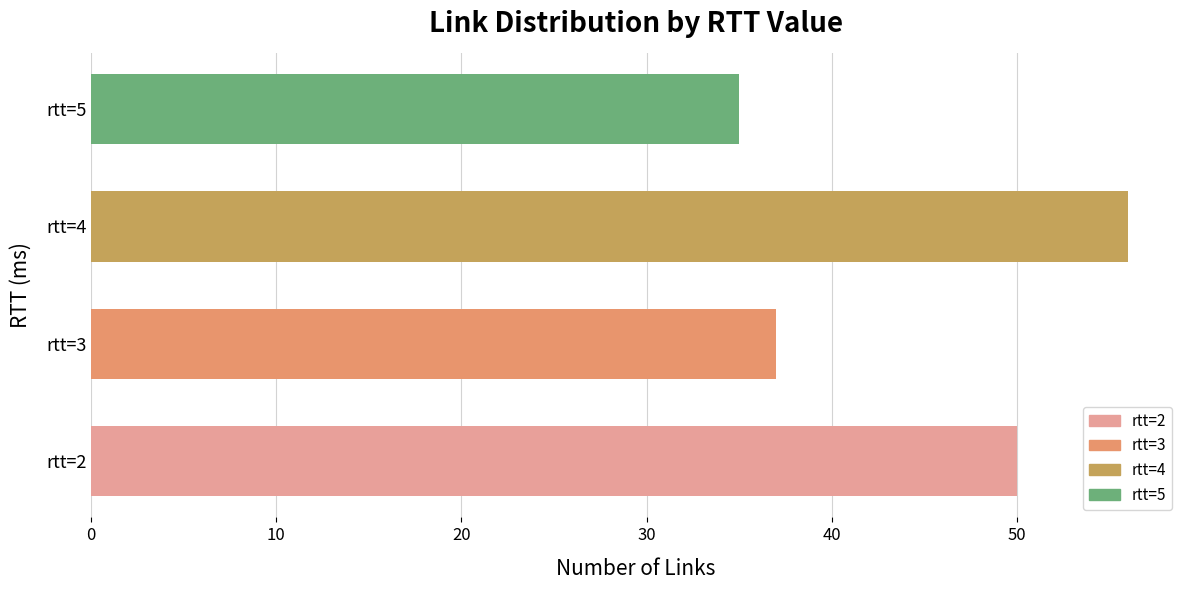

Are the bars grouped side by side (vs. stacked)?

No